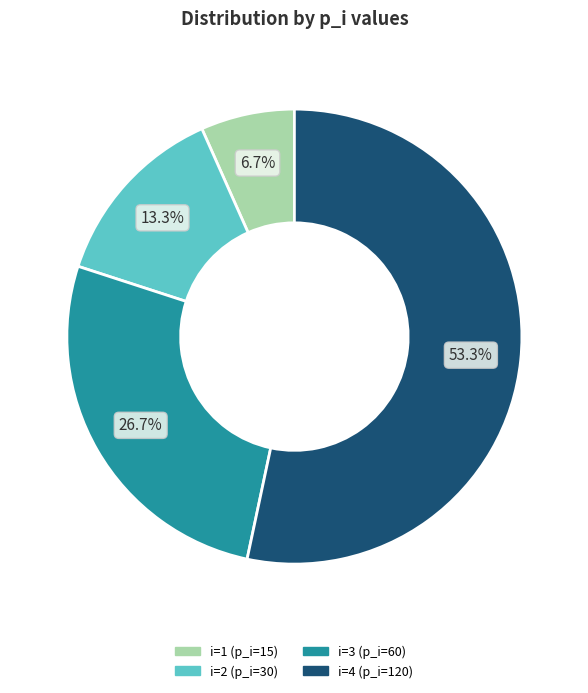

To the nearest percent, what percentage of the pie is i=3?

27%